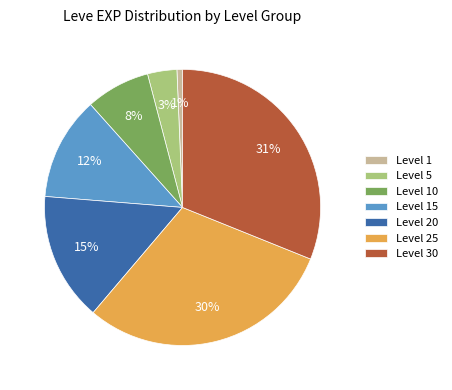

Do Level 30 and Level 25 together represent more than half of the pie?

Yes